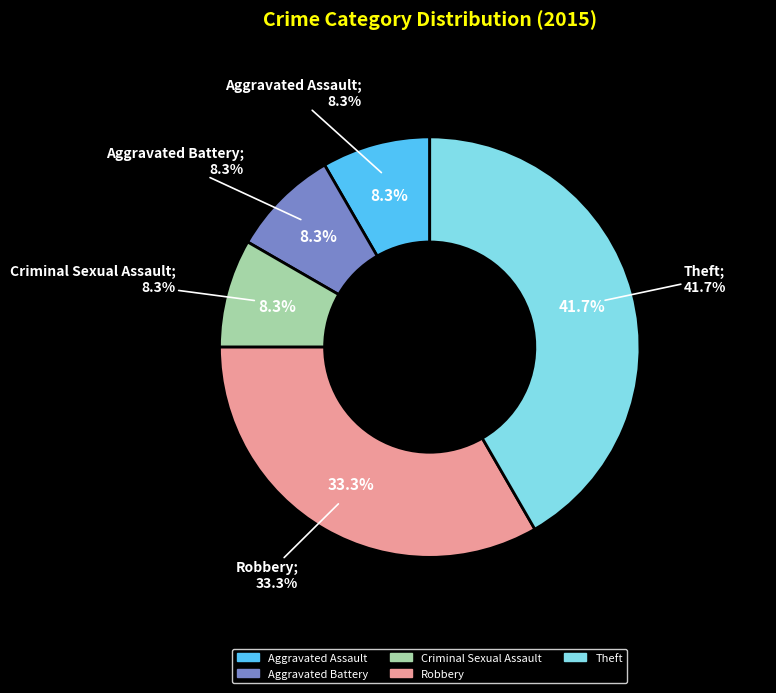

Does any single category account for the majority?

No